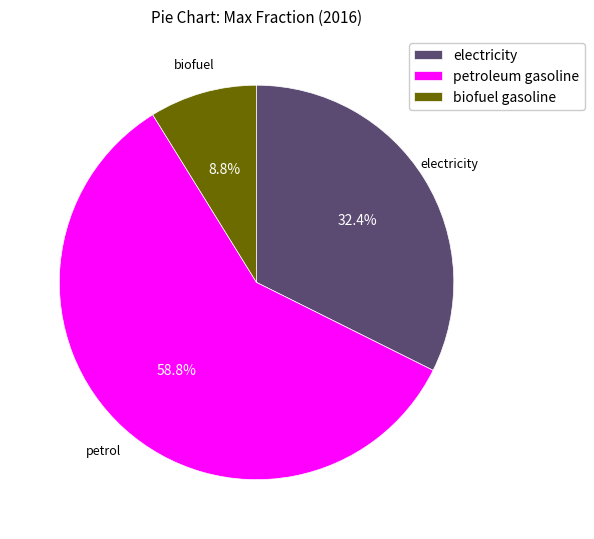

True or false: petroleum gasoline accounts for 53% of the total.

False